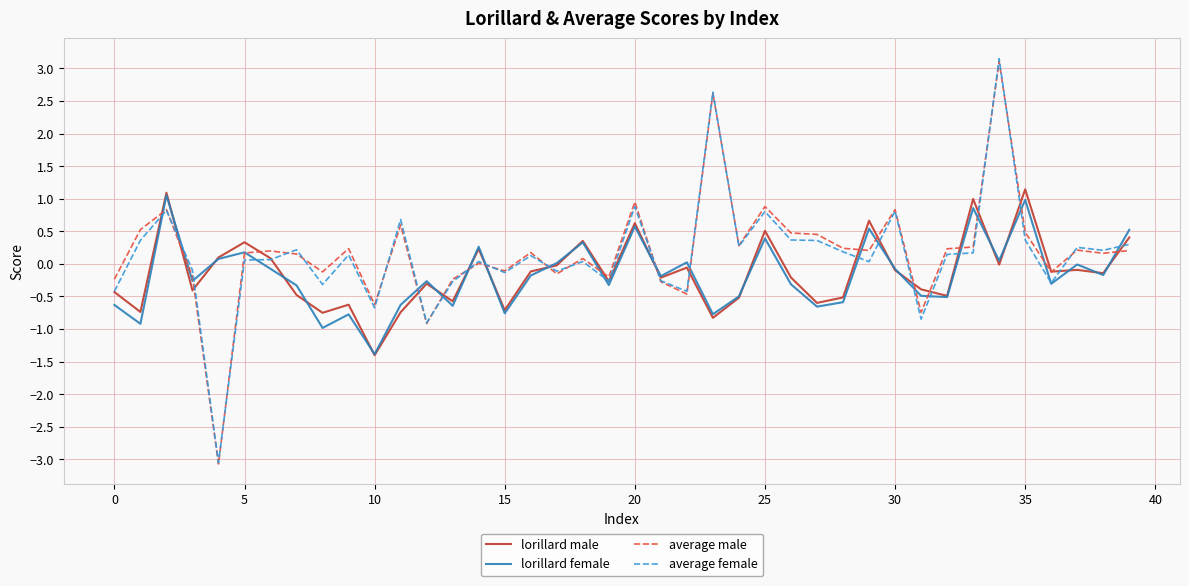

Which series ends up on top after the final intersection of lorillard female and average female?

lorillard female